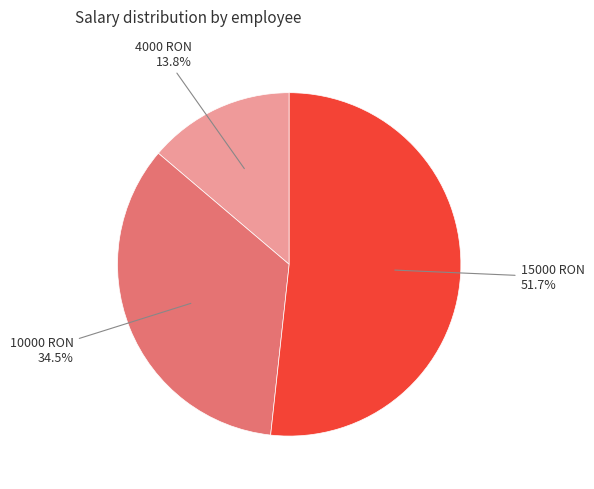

Is there any slice that represents more than half of the pie?

Yes